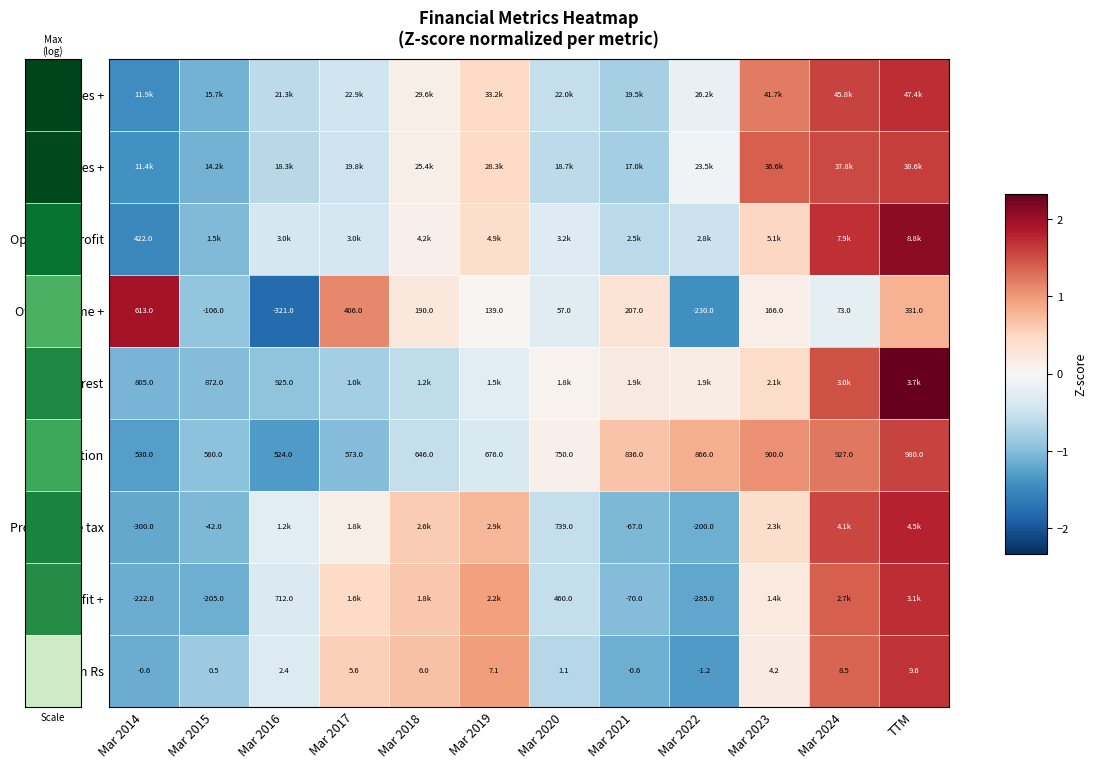

How many values in Other Income + are below zero?

3